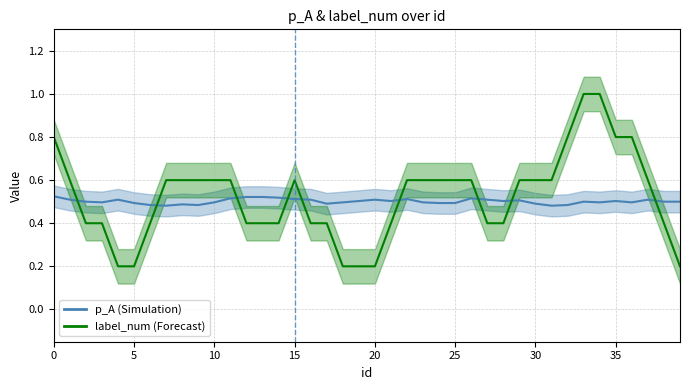

At how many categories does at least one series exceed 0?

40